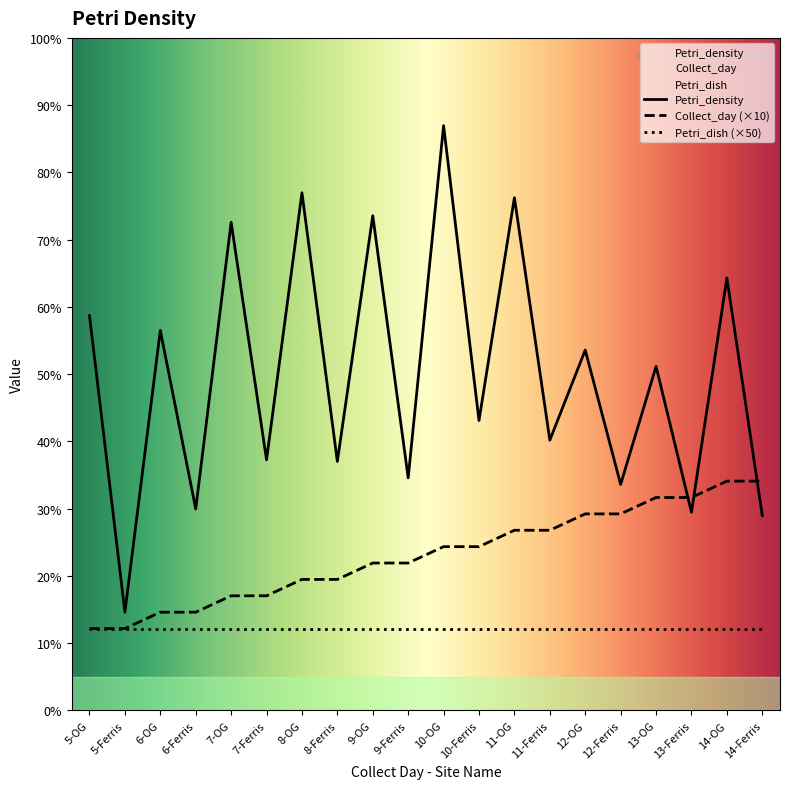

Is the value of Petri_density at 13-Ferris greater than the value of Collect_day at 5-OG?

Yes